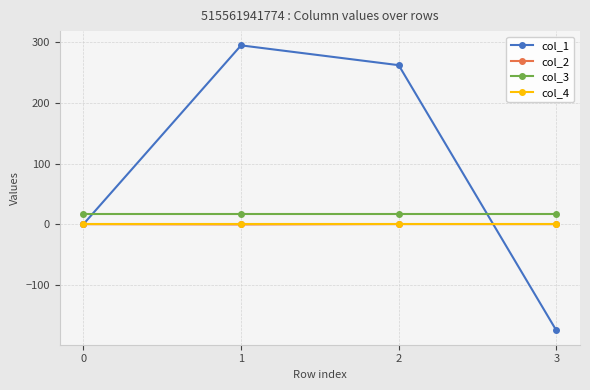

True or false: col_1 has more than 0 interior local peaks.

True